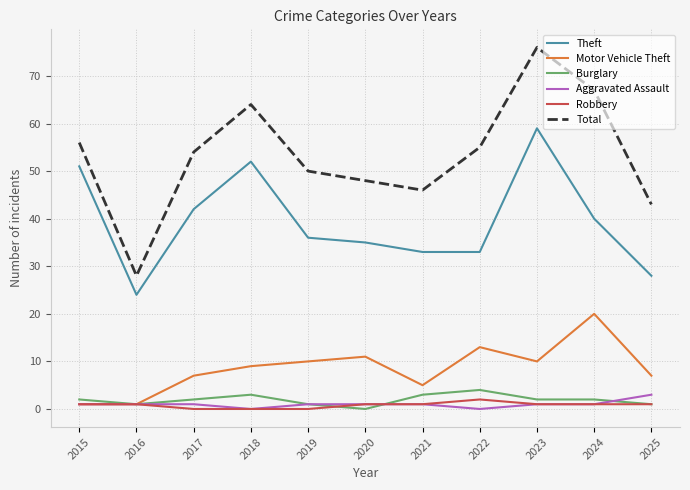

True or false: Burglary and Total intersect in this chart.

False